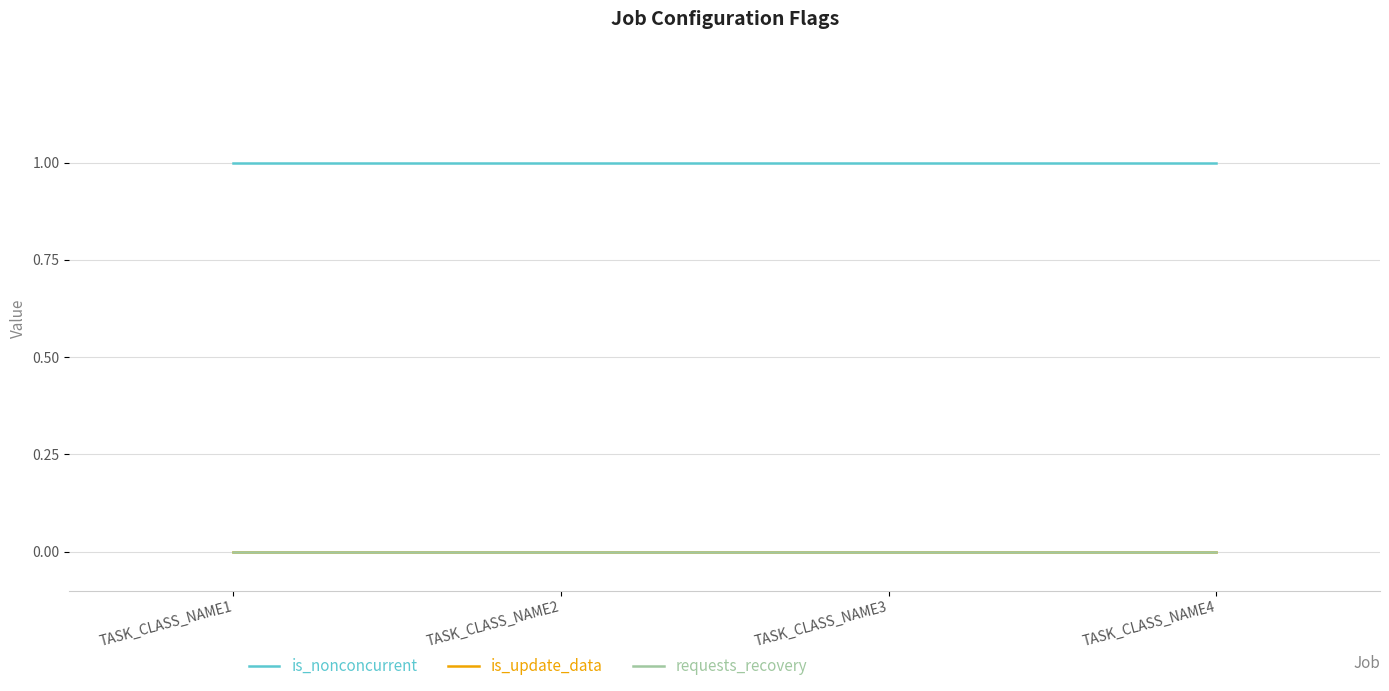

What is the total value across all series at TASK_CLASS_NAME2?

1